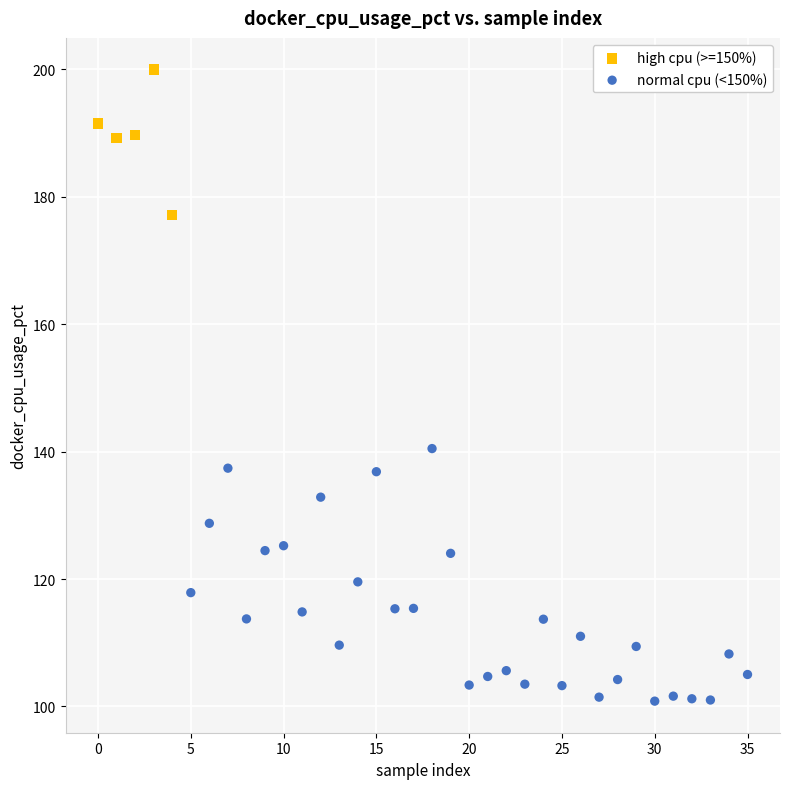

Which series has the widest spread of Y values?

normal cpu (<150%)